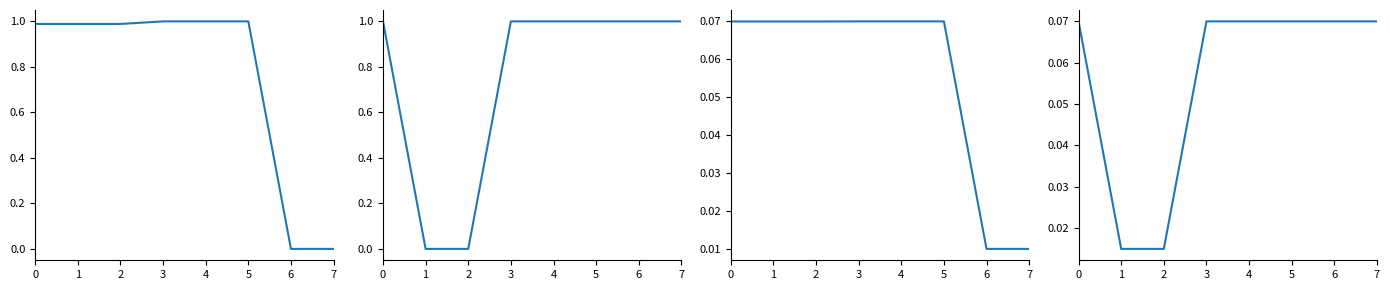

Is the value of DOB (norm) at 4 greater than the value of ContractNumber (norm) at 7?

Yes